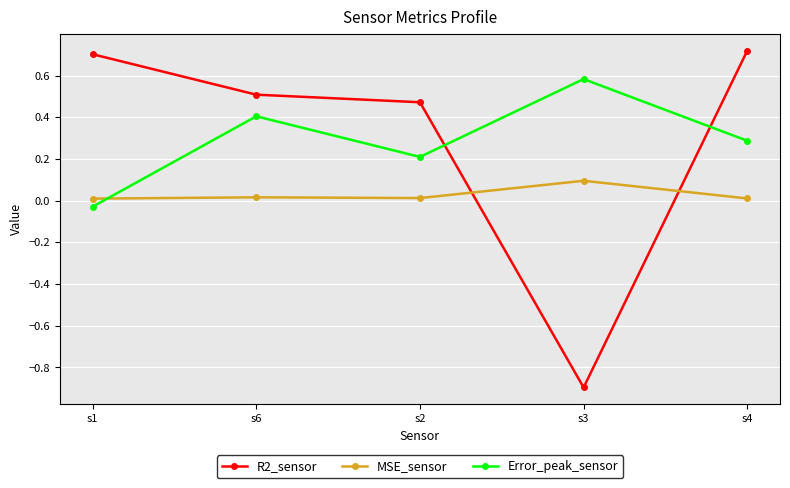

Is it true that R2_sensor equals 0.4 at s4?

False